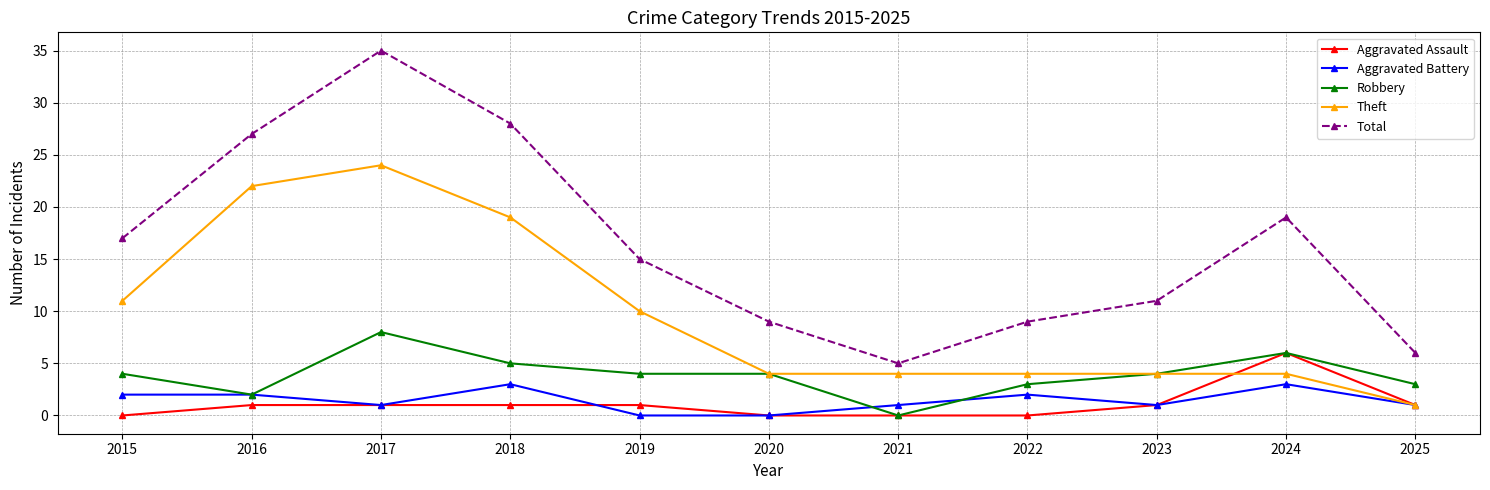

Is this an area chart (filled region under the line)?

No